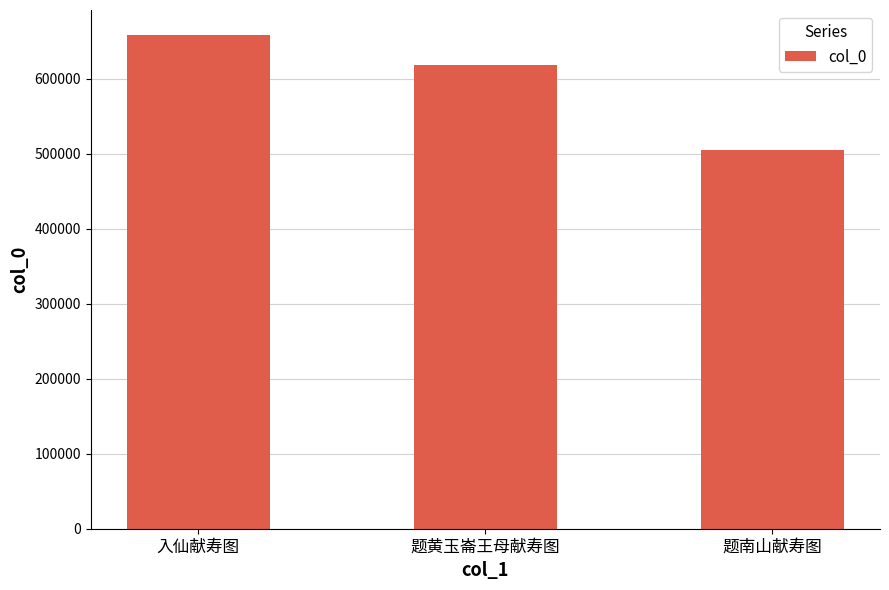

What is the difference between the values at 题黄玉崙王母献寿图 and 题南山献寿图?

113050